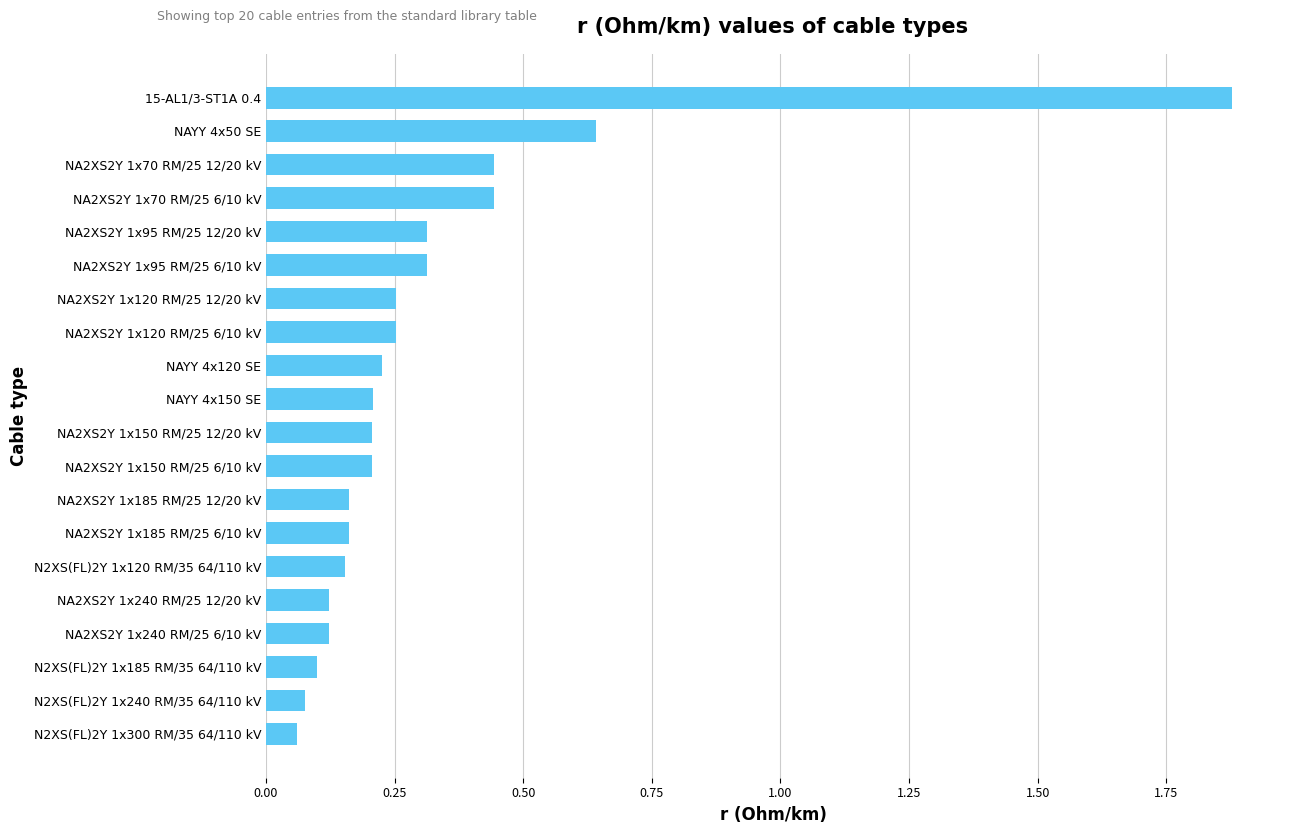

Which has a higher value, NA2XS2Y 1x240 RM/25 6/10 kV or NA2XS2Y 1x150 RM/25 6/10 kV?

NA2XS2Y 1x150 RM/25 6/10 kV